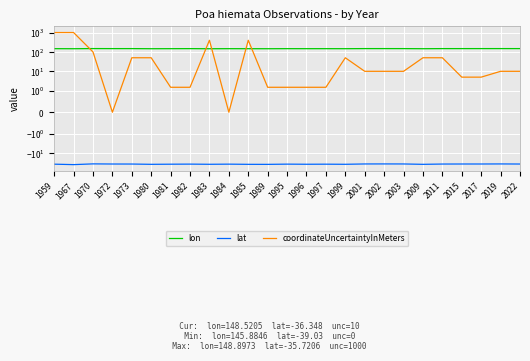

Rank the series at 1985 from highest to lowest value.

coordinateUncertaintyInMeters, lon, lat